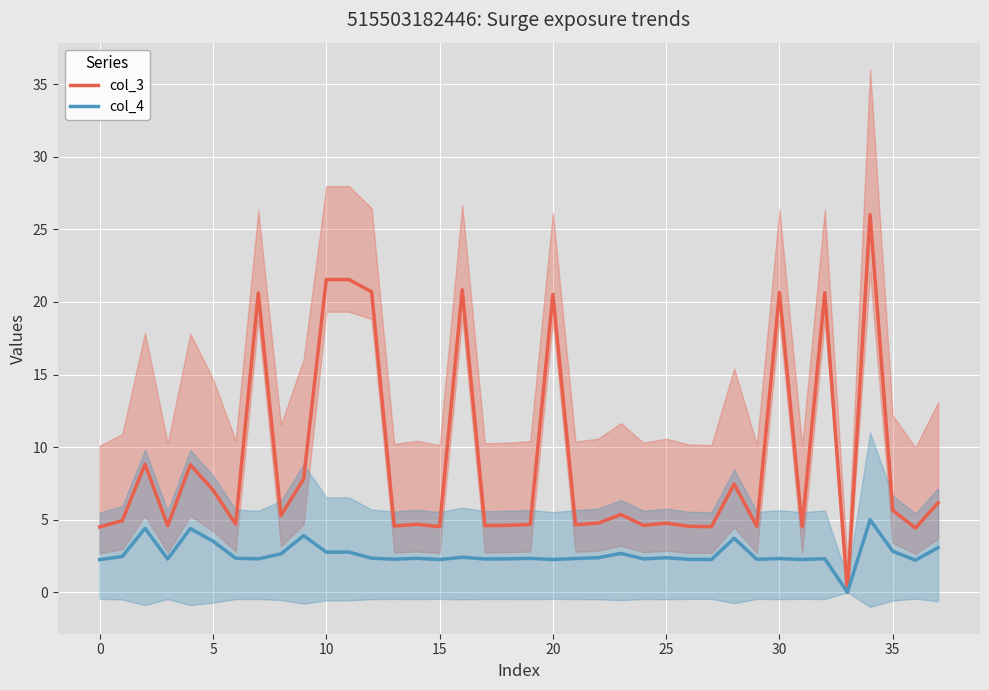

True or false: col_4 and col_3 cross at least once.

False